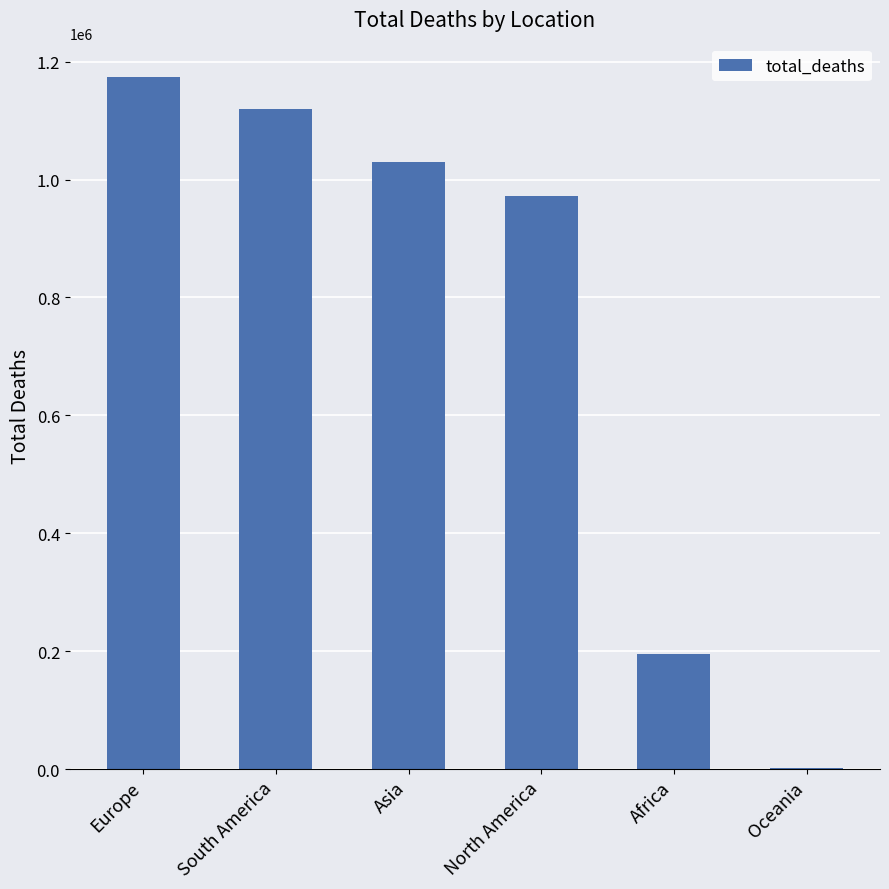

Reading right to left, what are all the values shown in this chart?

Oceania=1701	Africa=194830	North America=972356	Asia=1030473	South America=1119435	Europe=1173439